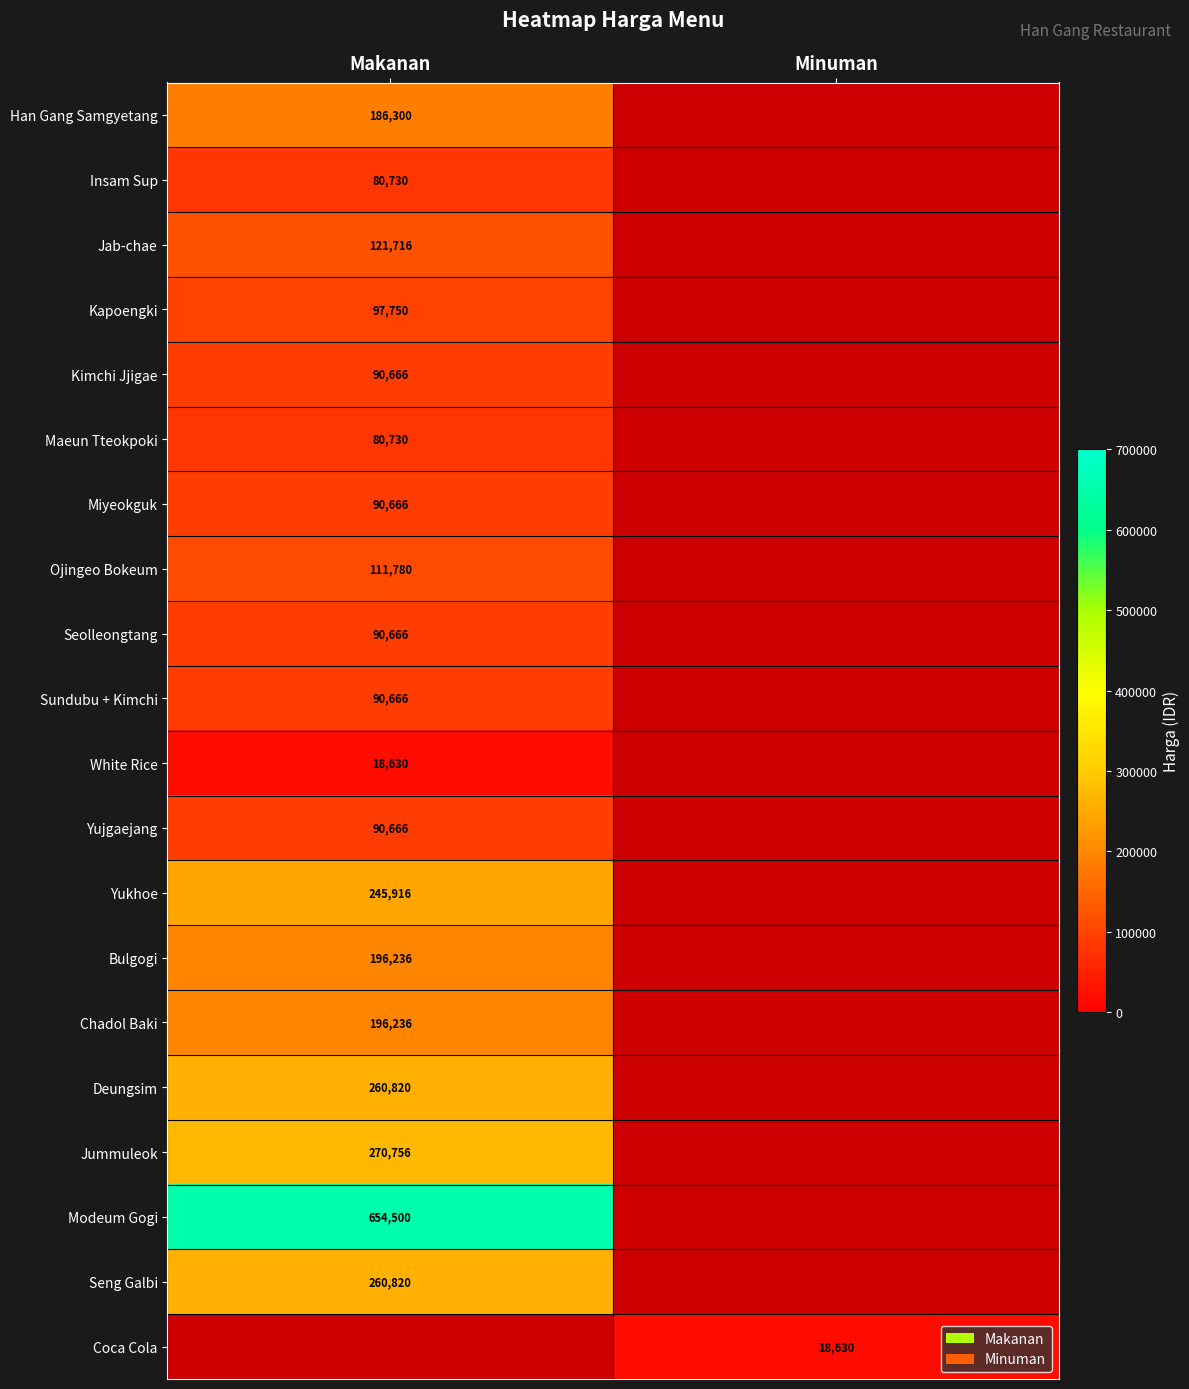

Is it true that Coca Cola equals 18630 at Minuman?

True